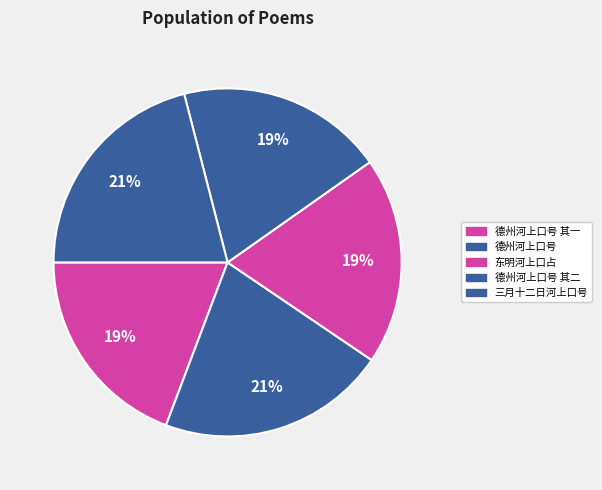

Is it true that 德州河上口号 其一 is 29% of the pie?

False